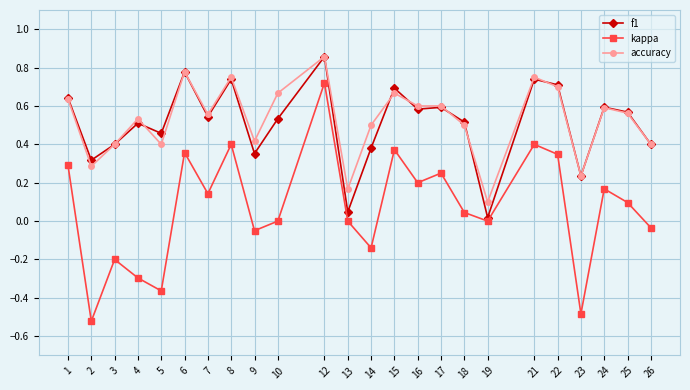

The value of f1 at 7 is 0.5. True or false?

True